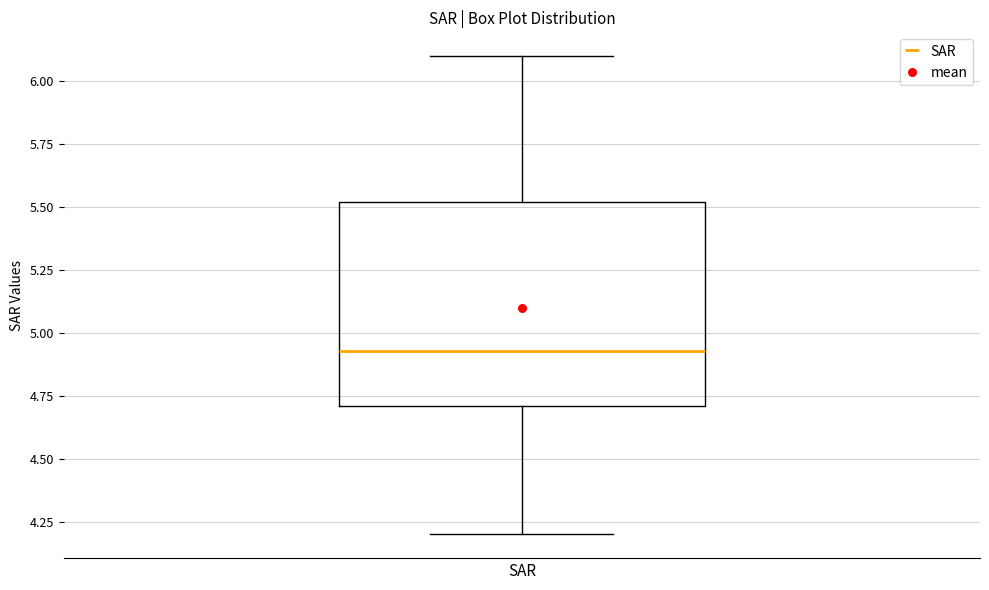

Transcribe this box plot: give where the median line is, the range the box spans, and where the two whiskers end, as read against the y-axis. The values are not printed on the chart, so give them approximately, as read against the axis.

median 4.95, box 4.70 to 5.50, whiskers 4.20 to 6.10